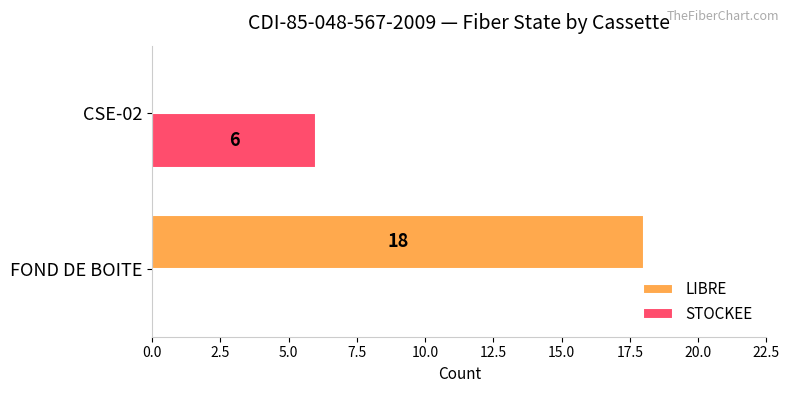

True or false: STOCKEE has a value of 0 at FOND DE BOITE.

True